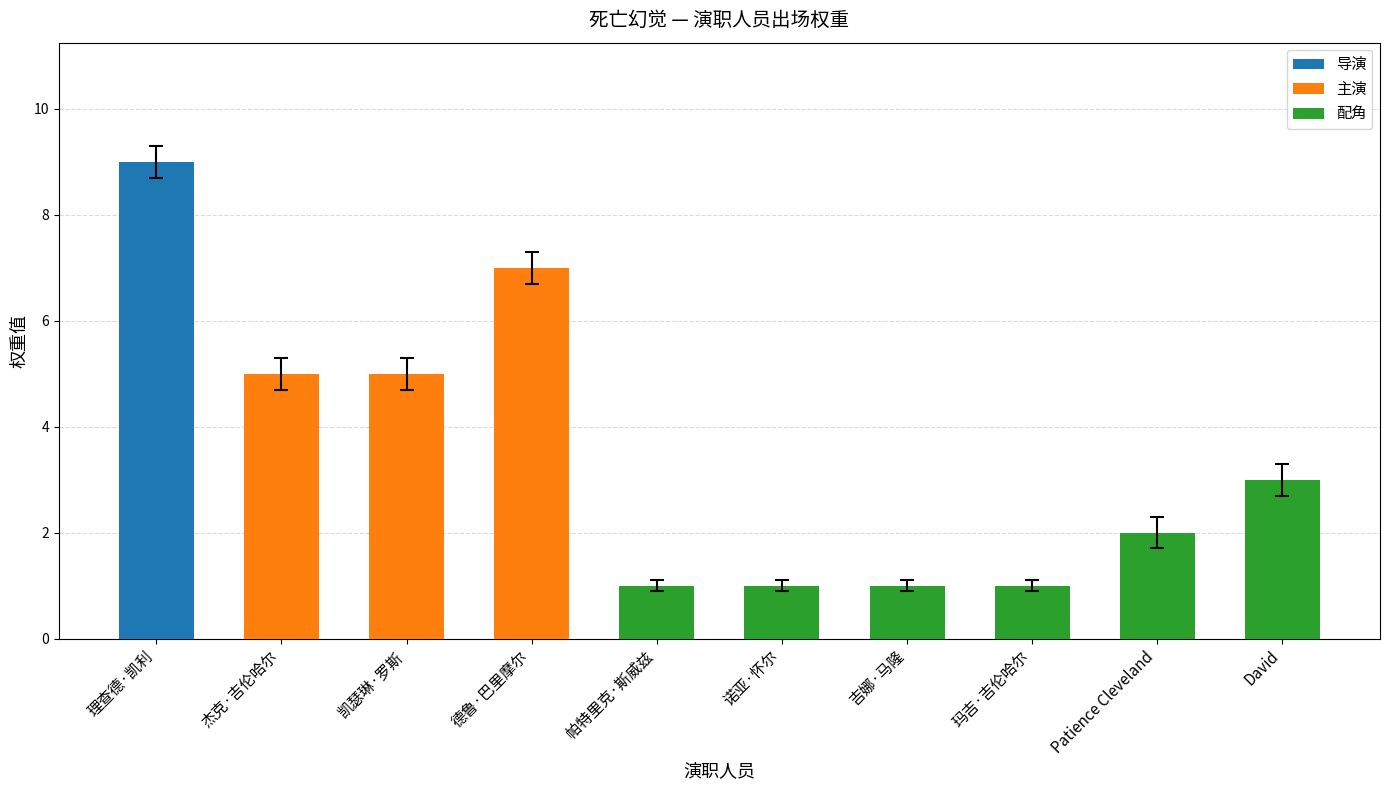

What is the ratio of the value at 诺亚·怀尔 to the value at 玛吉·吉伦哈尔?

1.0